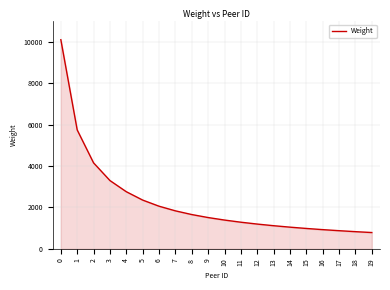

What is the minimum value shown in the chart?

788